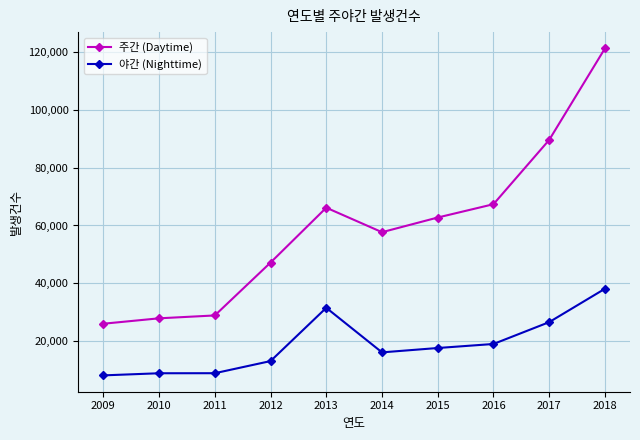

What is the greatest value displayed?

121379